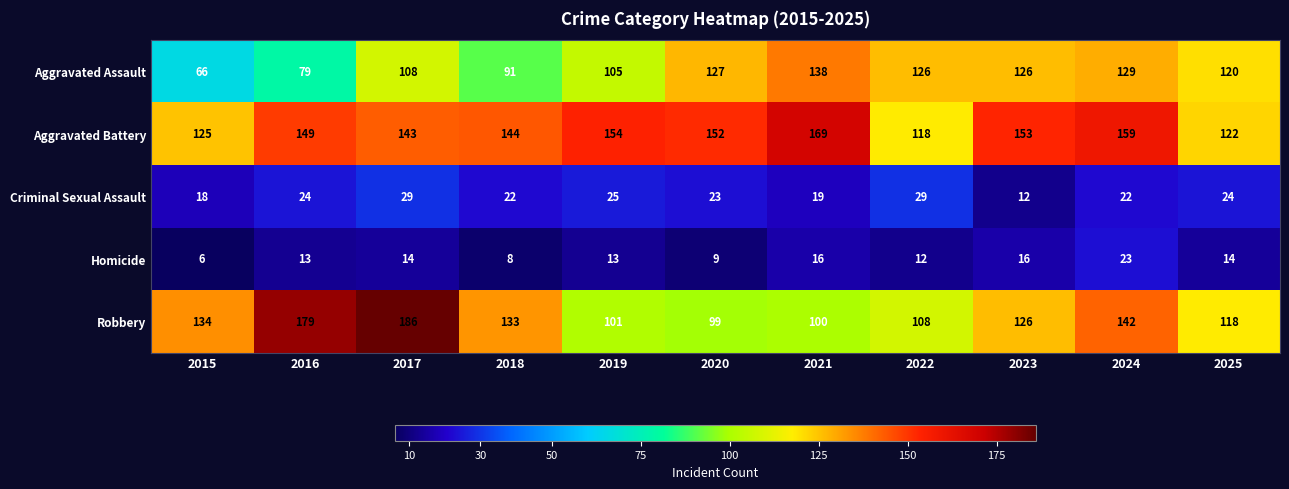

Which series has the widest spread of values?

Robbery